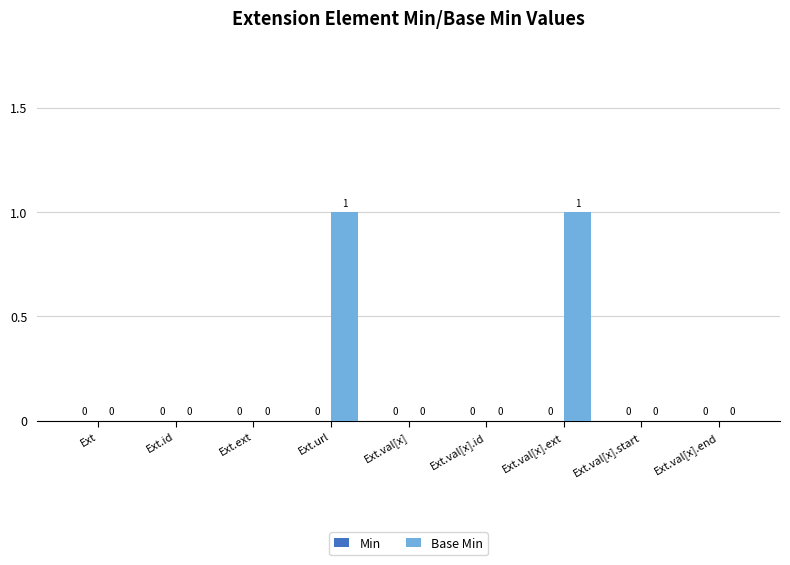

How many values are between 0 and 1?

9